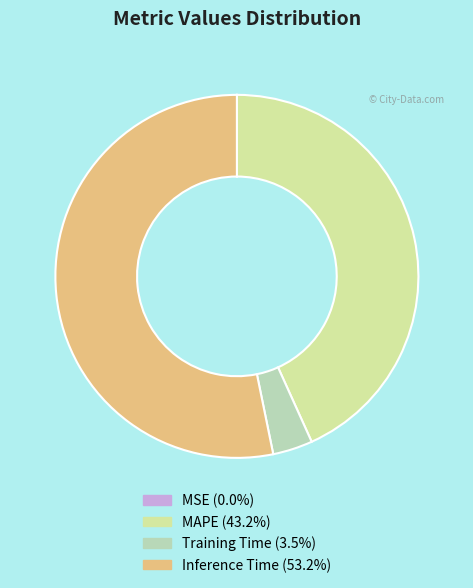

Does any single category account for the majority?

Yes